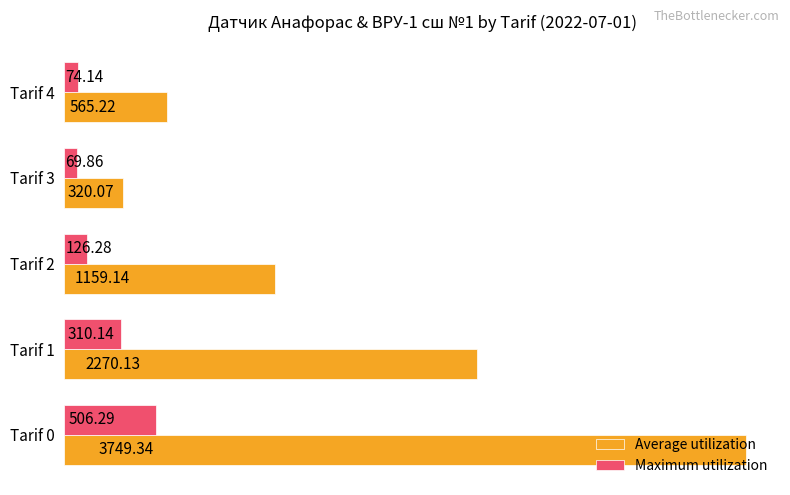

What is the difference between the Maximum utilization values at Tarif 4 and Tarif 1?

236.0